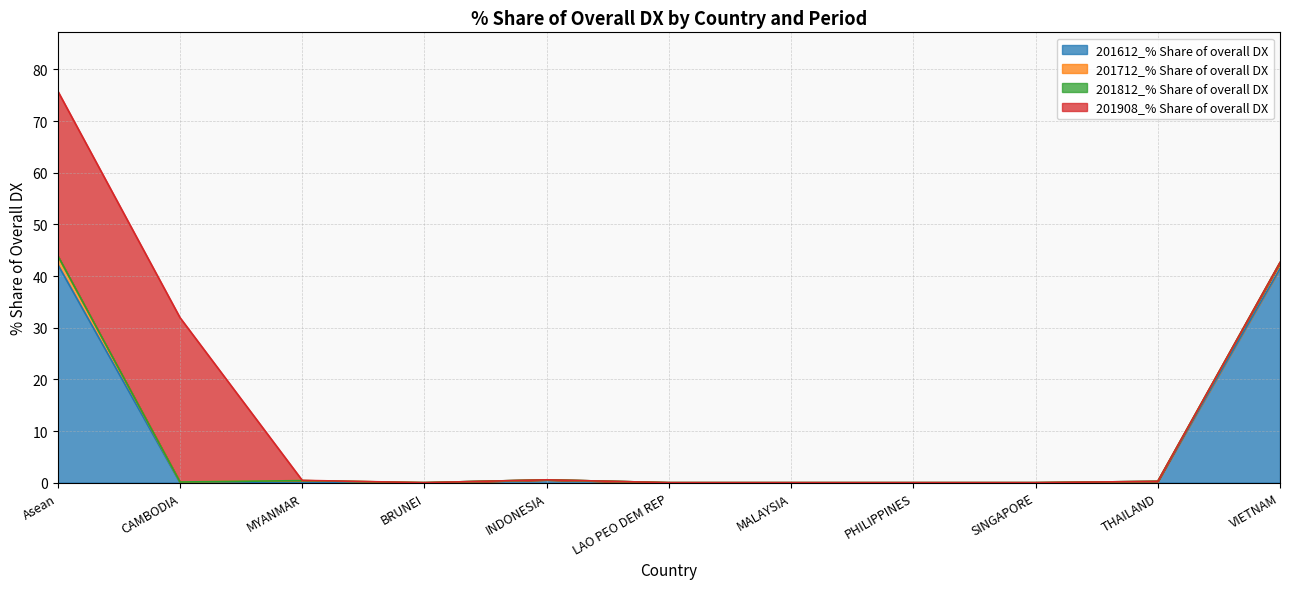

Is it true that 201612_% Share of overall DX equals 15.8 at MYANMAR?

False